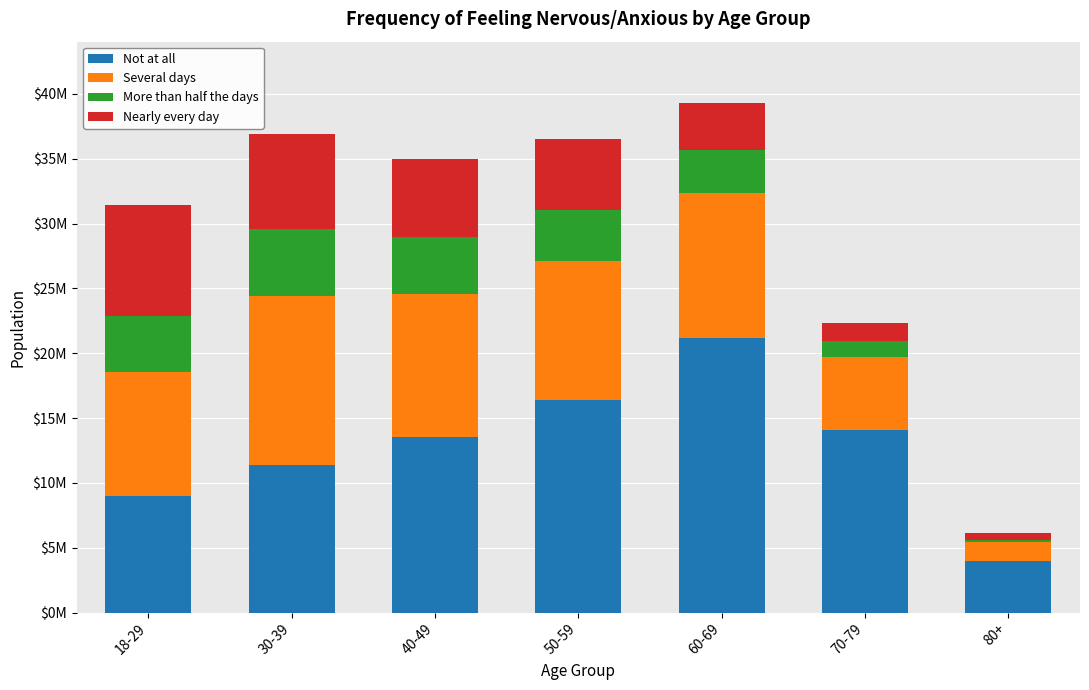

Between 30-39 and 70-79, which series saw the biggest shift?

Several days